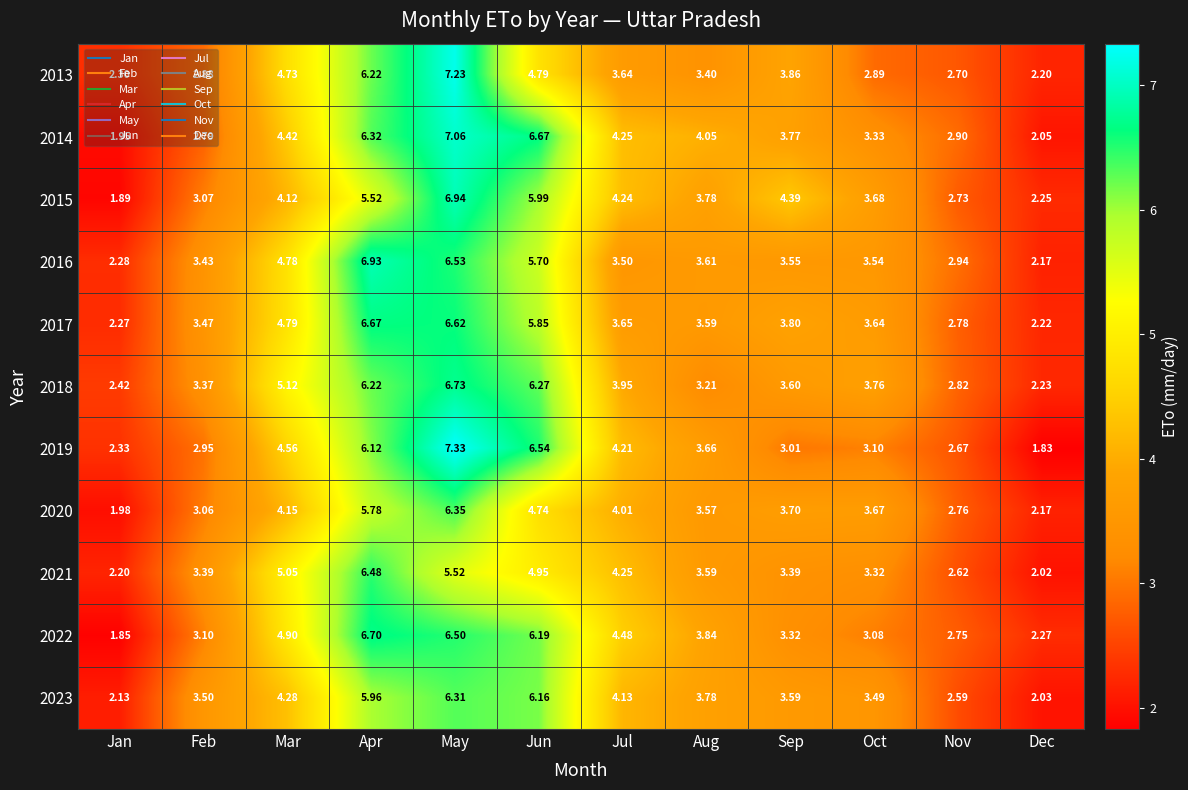

At which category is the sum across all series the highest?

May